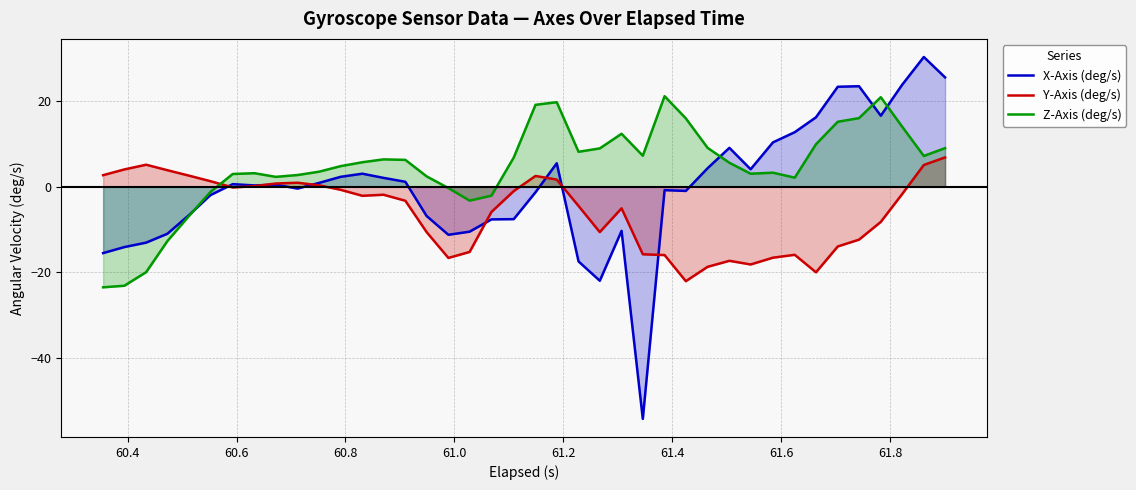

Which series has the widest spread of values?

X-Axis (deg/s)